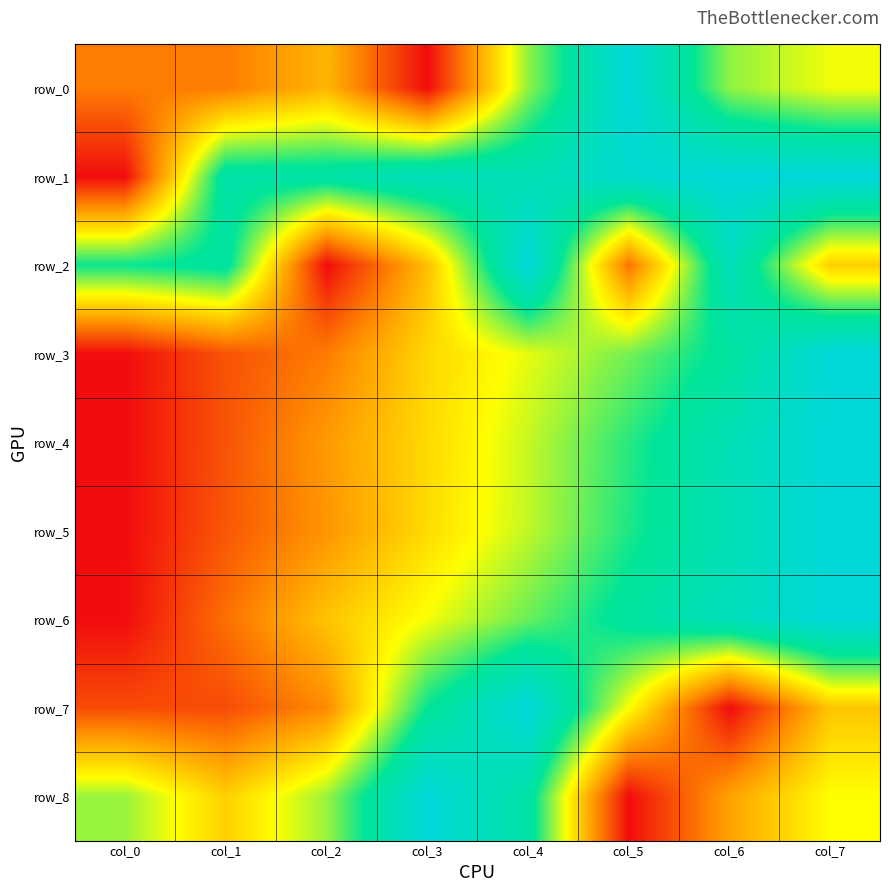

Which category has the lowest value across all series?

col_3